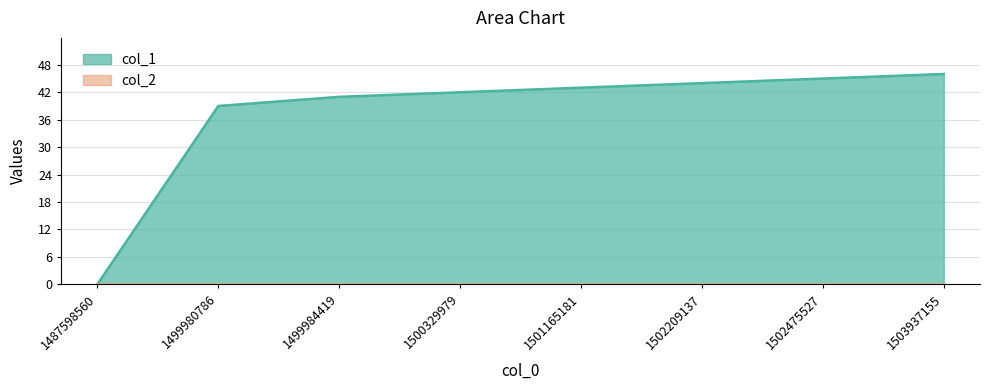

Which has a higher value, 1487598560 or 1499980786?

1499980786